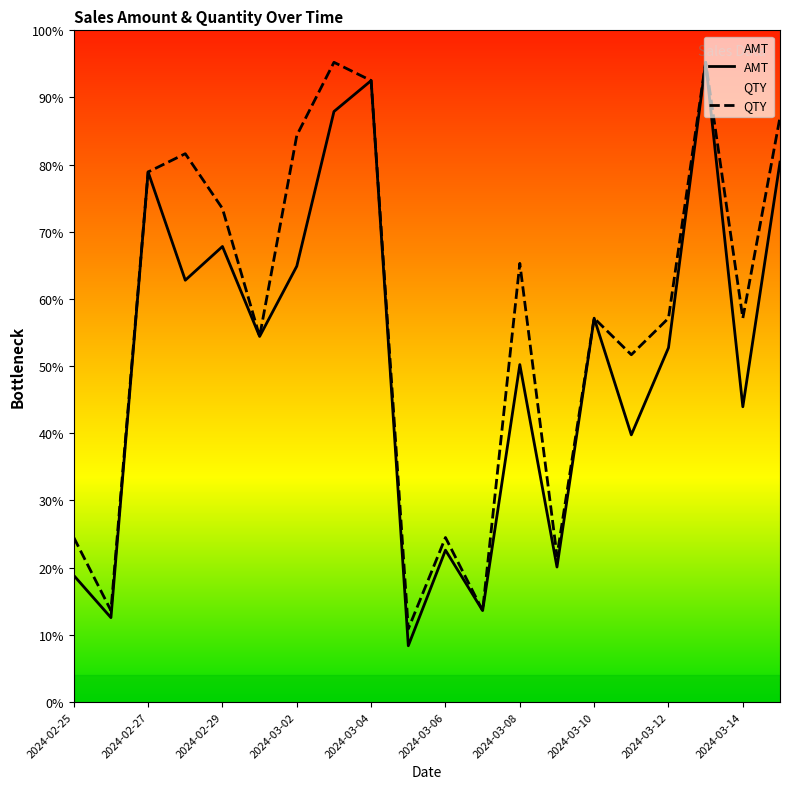

At which category does QTY reach its first local valley?

2024-02-26